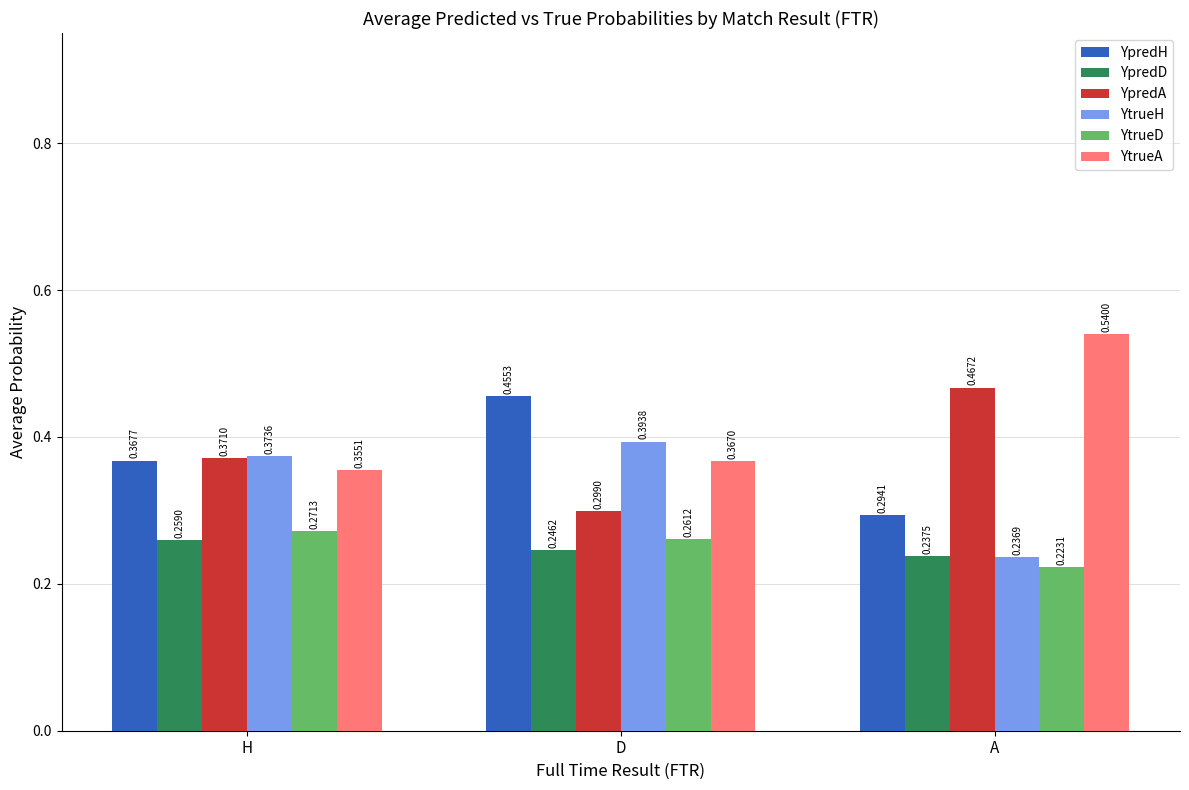

Rank the series at H from lowest to highest value.

YpredD, YtrueD, YtrueA, YpredH, YpredA, YtrueH